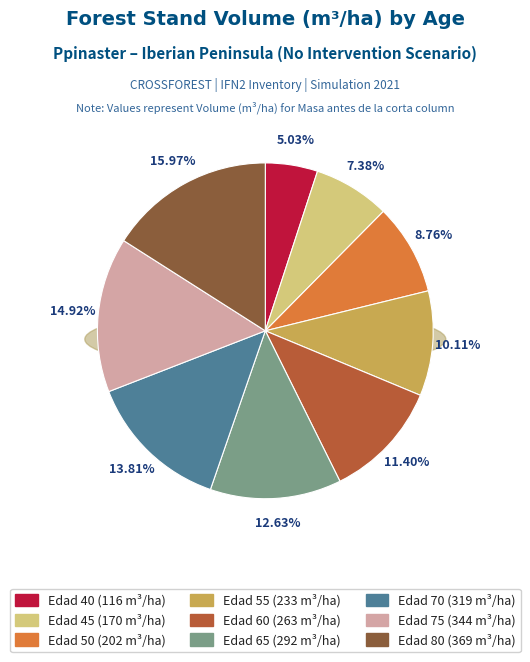

Is it true that Edad 75 is 15% of the pie?

True